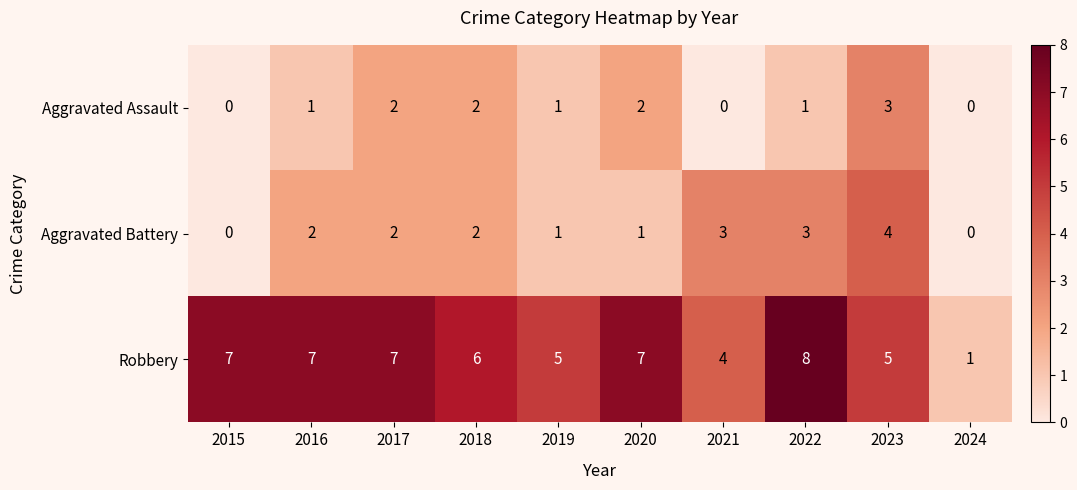

Reading right to left, transcribe all the data shown in this chart.

Aggravated Assault: 2024=0	2023=3	2022=1	2021=0	2020=2	2019=1	2018=2	2017=2	2016=1	2015=0
Aggravated Battery: 2024=0	2023=4	2022=3	2021=3	2020=1	2019=1	2018=2	2017=2	2016=2	2015=0
Robbery: 2024=1	2023=5	2022=8	2021=4	2020=7	2019=5	2018=6	2017=7	2016=7	2015=7